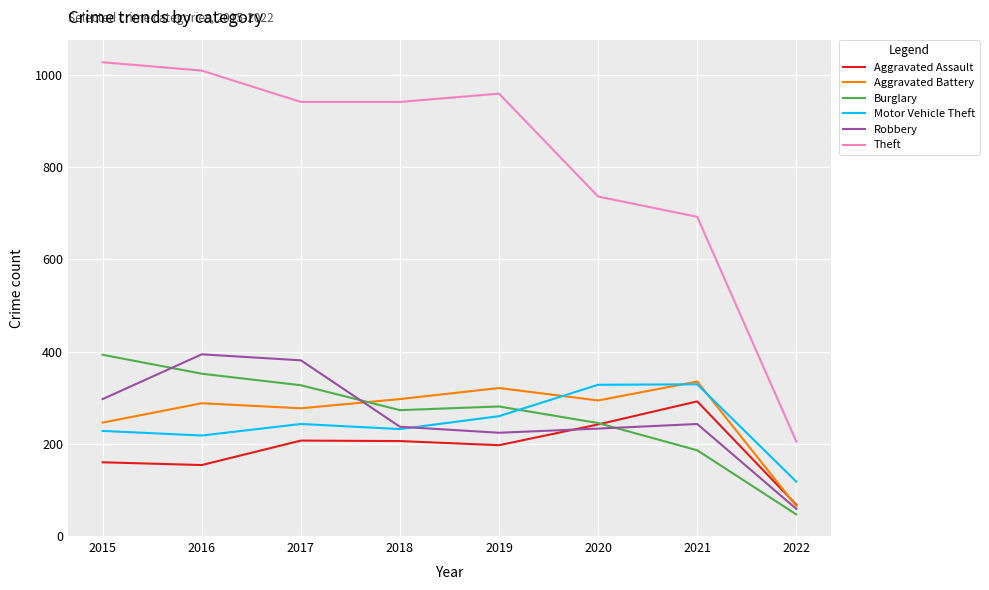

What value does the Aggravated Assault series have at 2018?

206